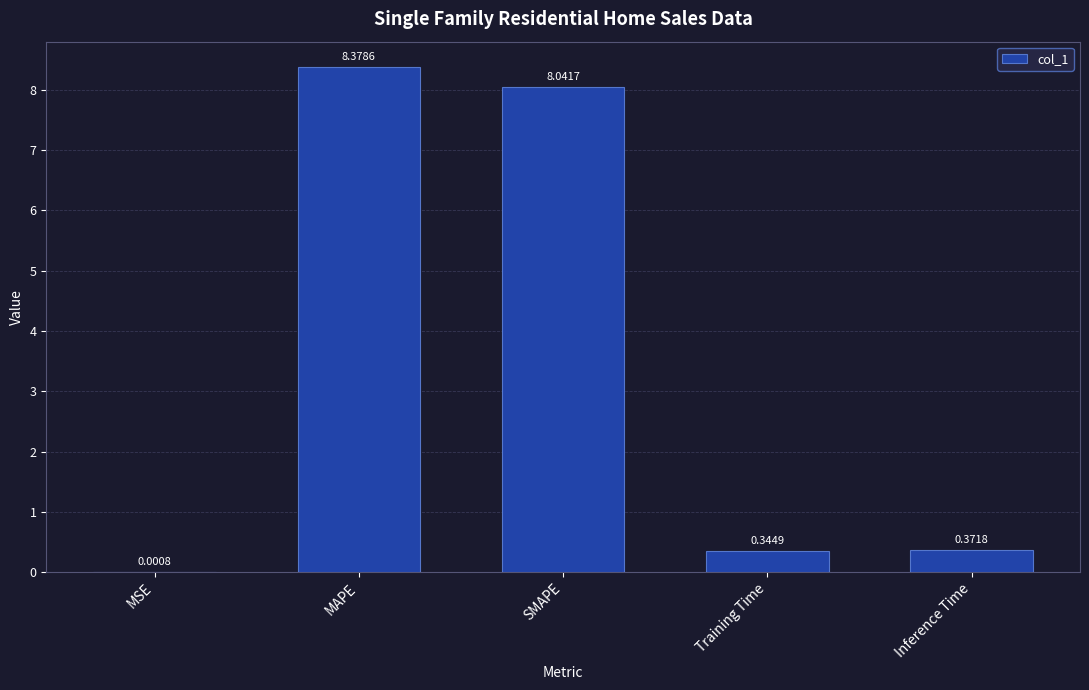

Where is the data nearest to the value 4?

Inference Time